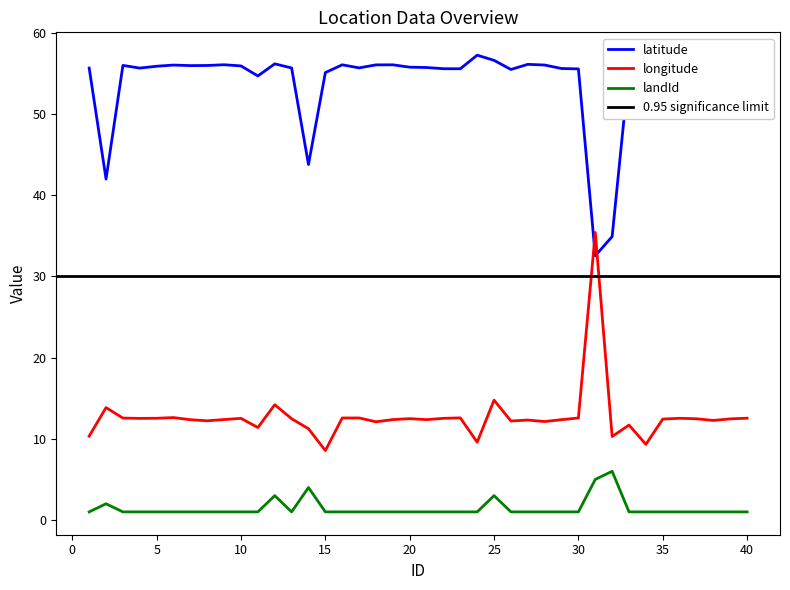

Does the chart display data point markers on the line(s)?

No